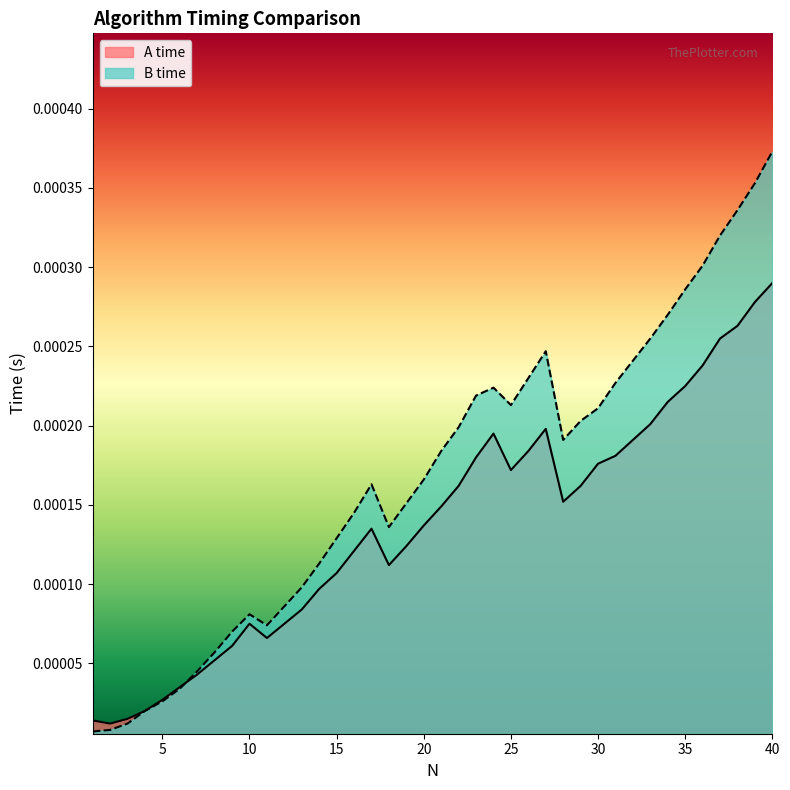

How many lines are shown in the chart?

2